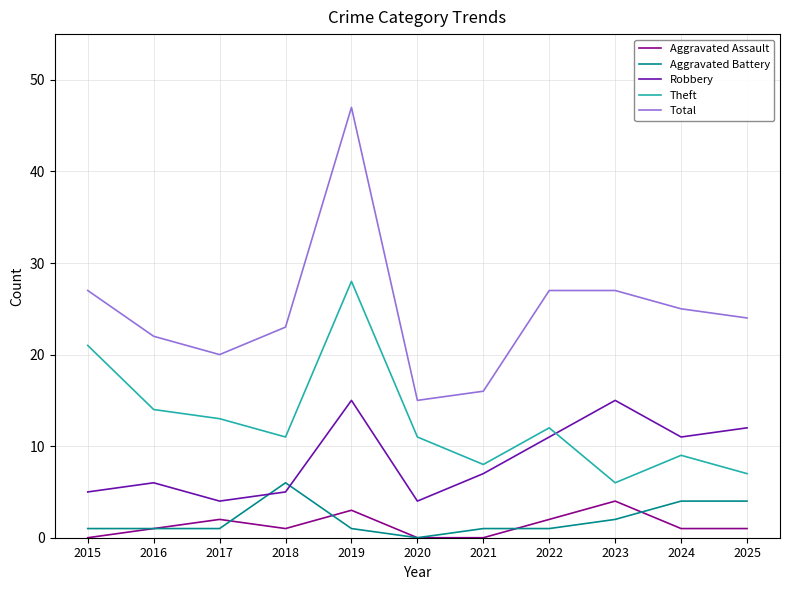

At how many categories does at least one series exceed 39?

1